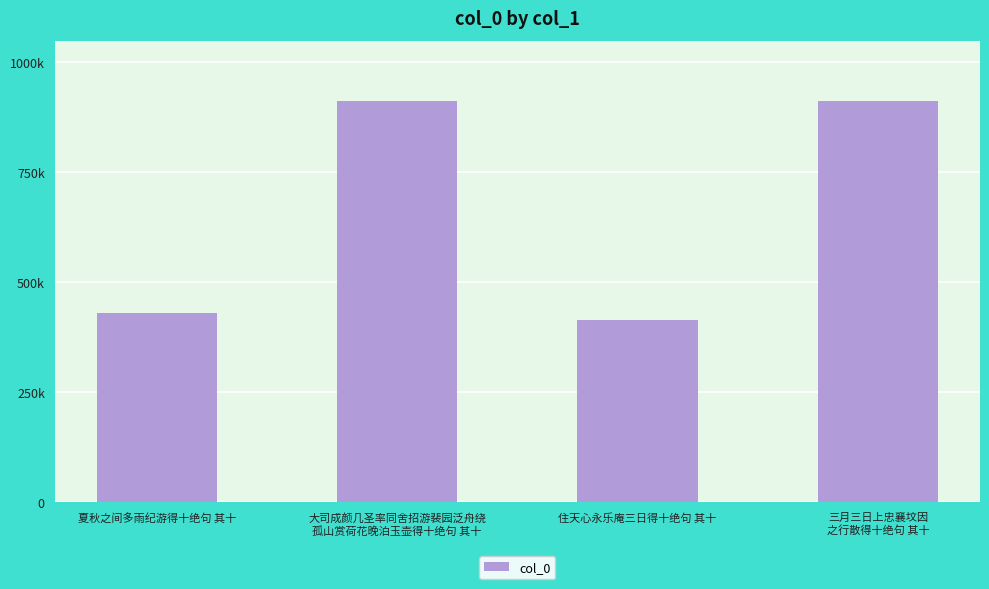

Rank the categories by value from highest to lowest.

大司成颜几圣率同舍招游裴园泛舟绕
孤山赏荷花晚泊玉壶得十绝句 其十, 三月三日上忠襄坟因
之行散得十绝句 其十, 夏秋之间多雨纪游得十绝句 其十, 住天心永乐庵三日得十绝句 其十